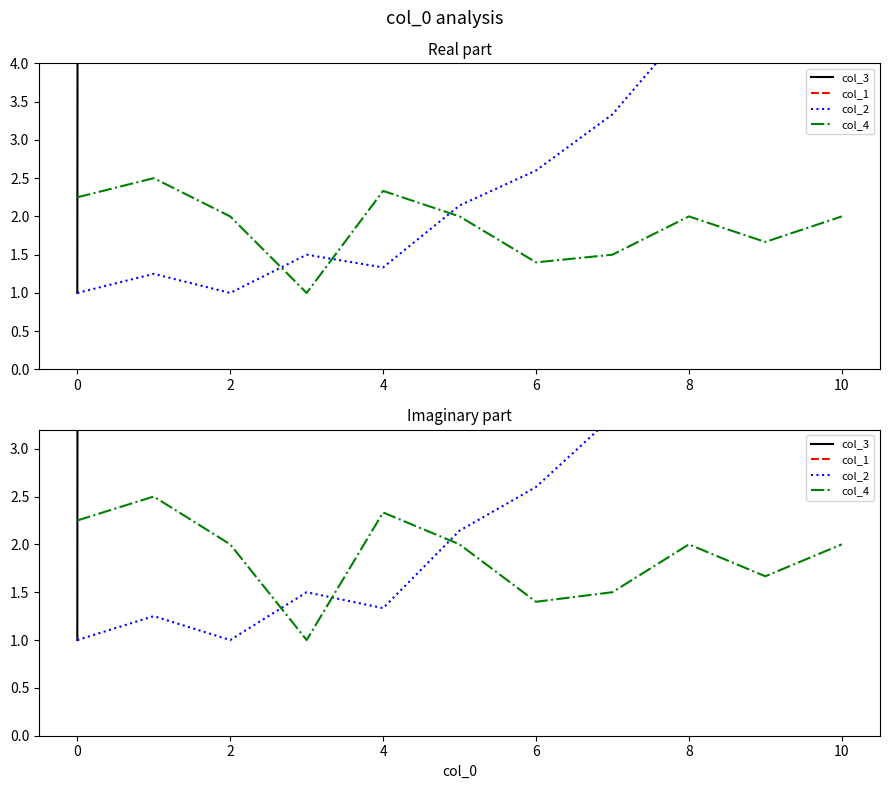

How many values in the col_2 series exceed 2?

6